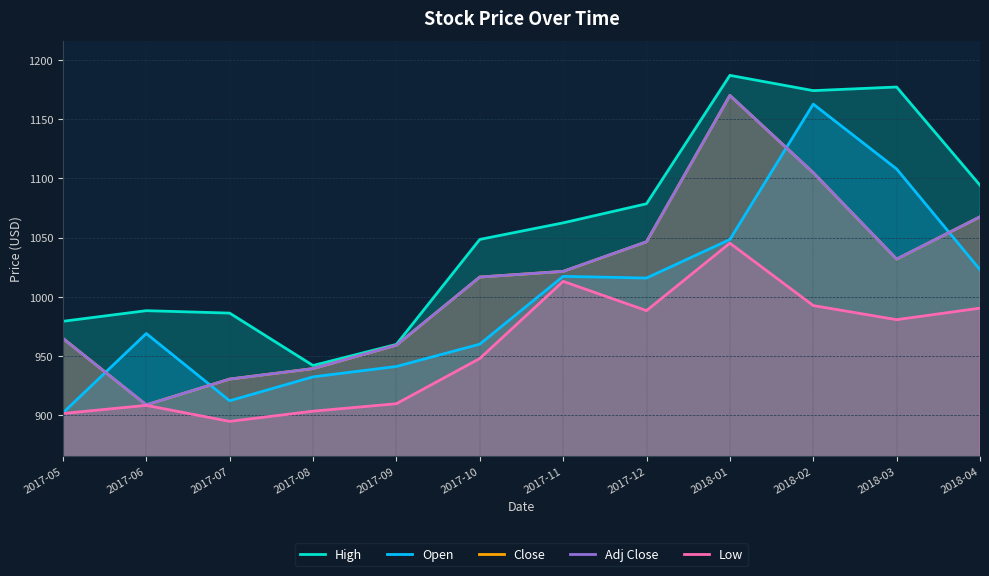

At how many categories does at least one series exceed 1024?

7